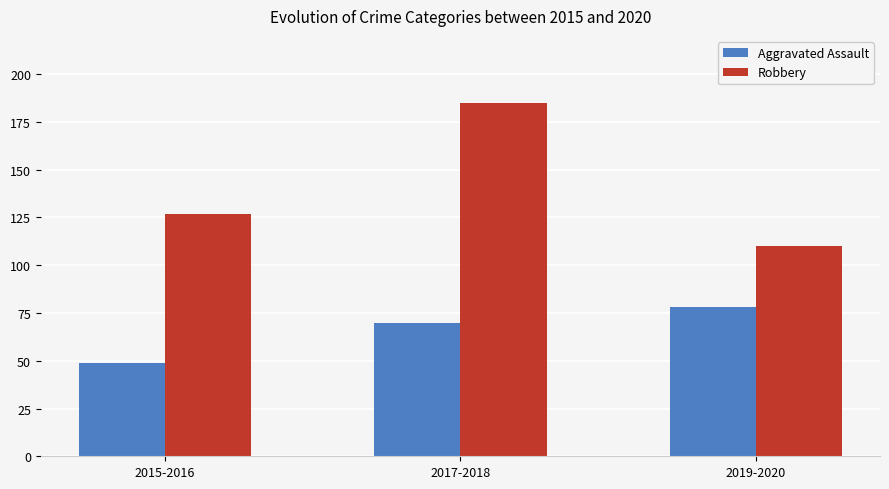

How many Aggravated Assault values are between 49 and 78?

3